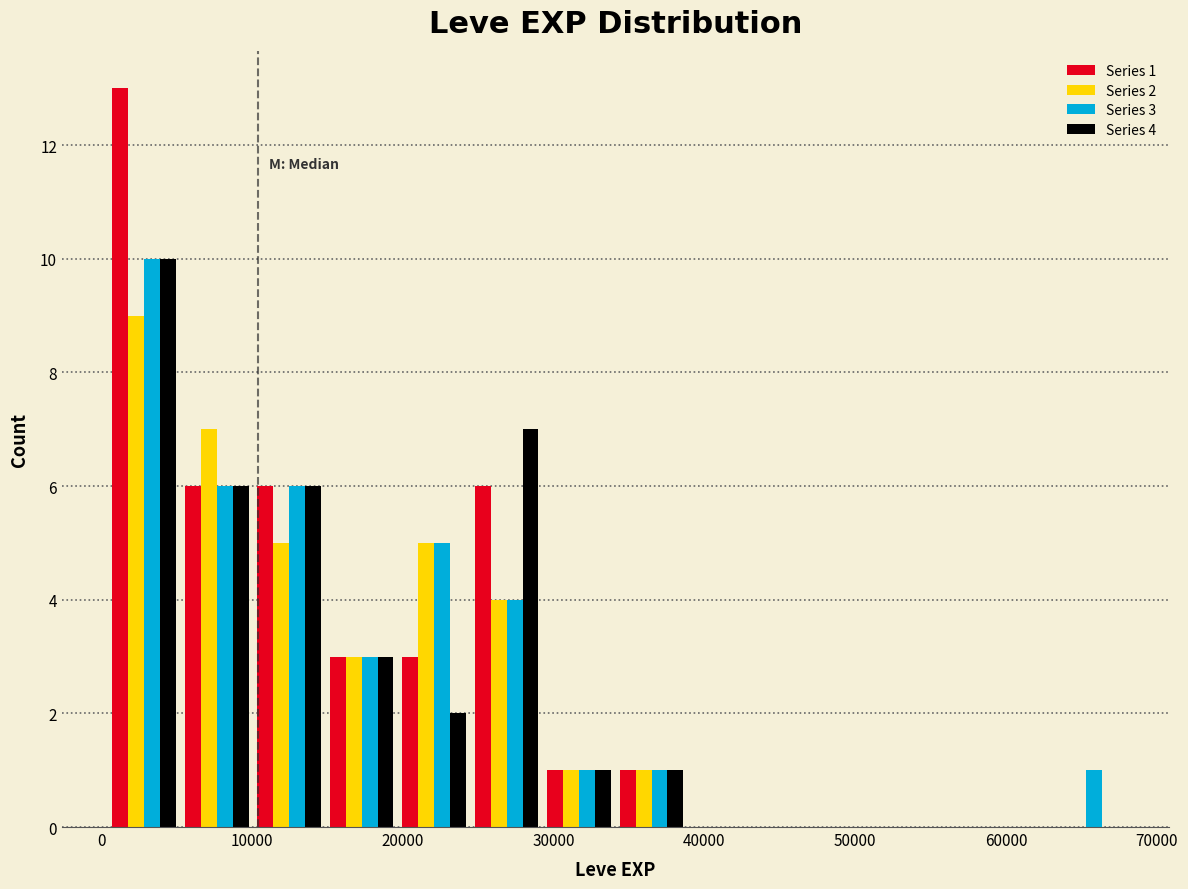

In the Series 4 series, which range on the x-axis has the tallest bar?

0 to 5000